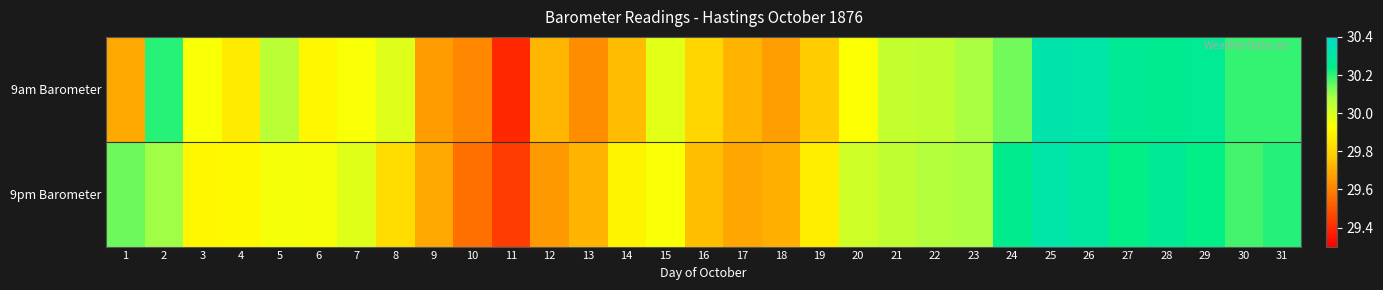

Reading right to left, what are all the values shown in this chart?

9am Barometer: 31=30.2	30=30.2	29=30.3	28=30.3	27=30.3	26=30.3	25=30.3	24=30.1	23=30.1	22=30.0	21=30.0	20=29.9	19=29.8	18=29.7	17=29.7	16=29.8	15=30.0	14=29.7	13=29.6	12=29.7	11=29.4	10=29.6	9=29.7	8=30.0	7=29.9	6=29.9	5=30.1	4=29.9	3=29.9	2=30.2	1=29.7
9pm Barometer: 31=30.2	30=30.2	29=30.2	28=30.3	27=30.2	26=30.3	25=30.3	24=30.3	23=30.1	22=30.1	21=30.0	20=30.0	19=29.9	18=29.7	17=29.7	16=29.7	15=29.9	14=29.9	13=29.7	12=29.7	11=29.4	10=29.6	9=29.7	8=29.8	7=30.0	6=29.9	5=29.9	4=29.9	3=29.9	2=30.1	1=30.1